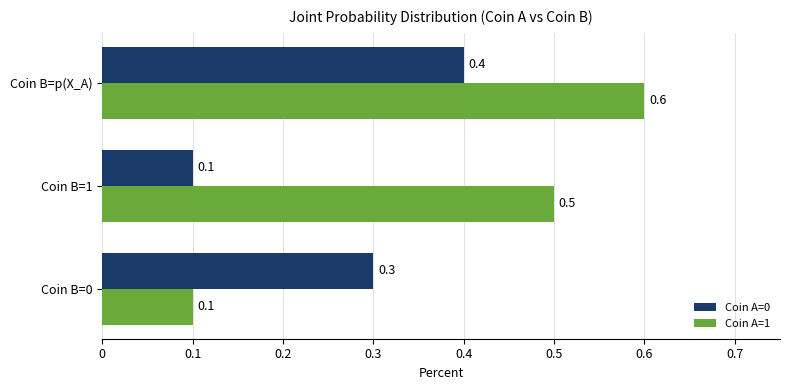

How many distinct data groups are displayed?

2